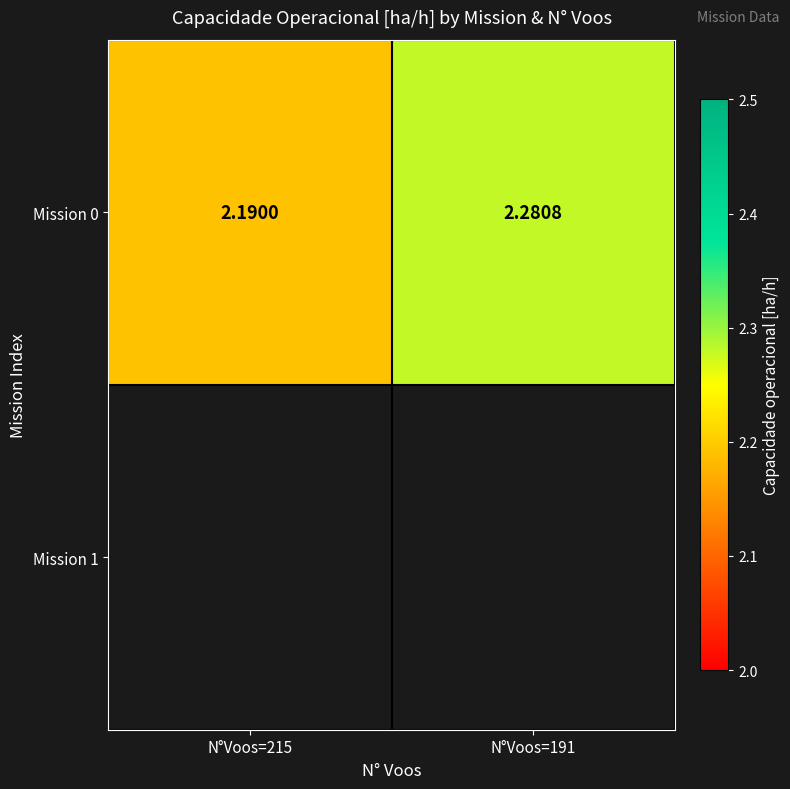

At which label is the value closest to 2?

N°Voos=215